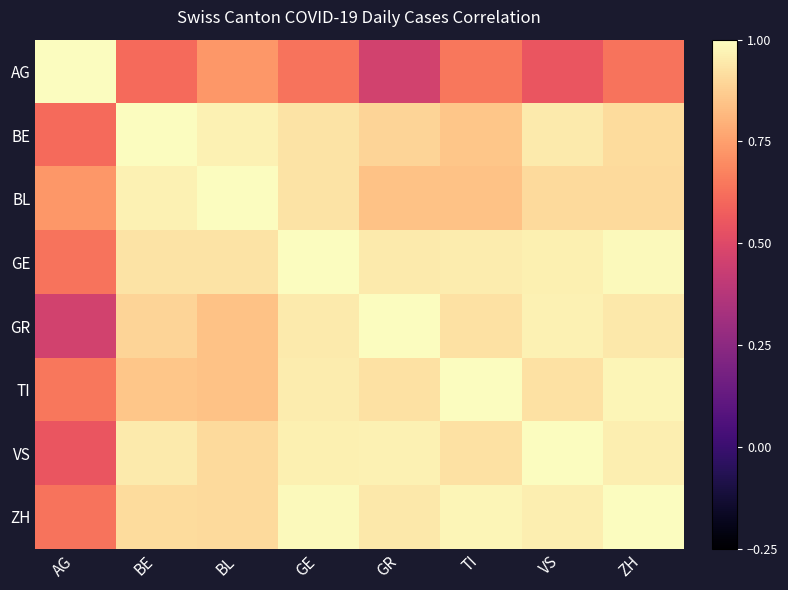

At which category is the sum across all series the highest?

GE